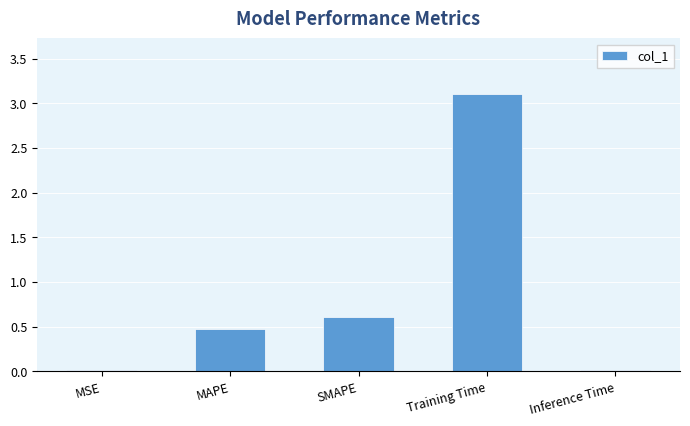

Is it true that the value at Training Time is 3.1?

True